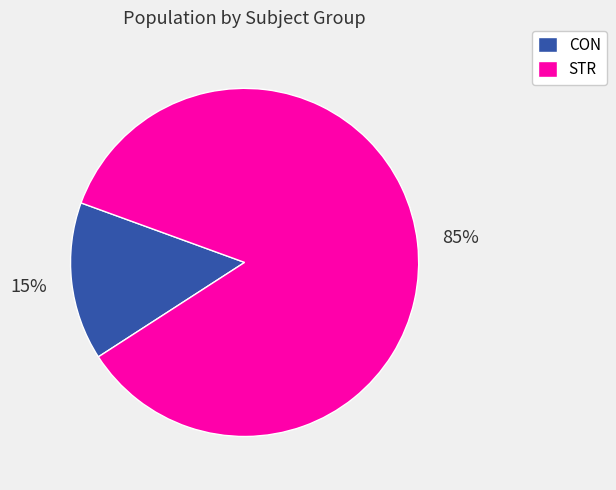

Which has a higher value, STR or CON?

STR